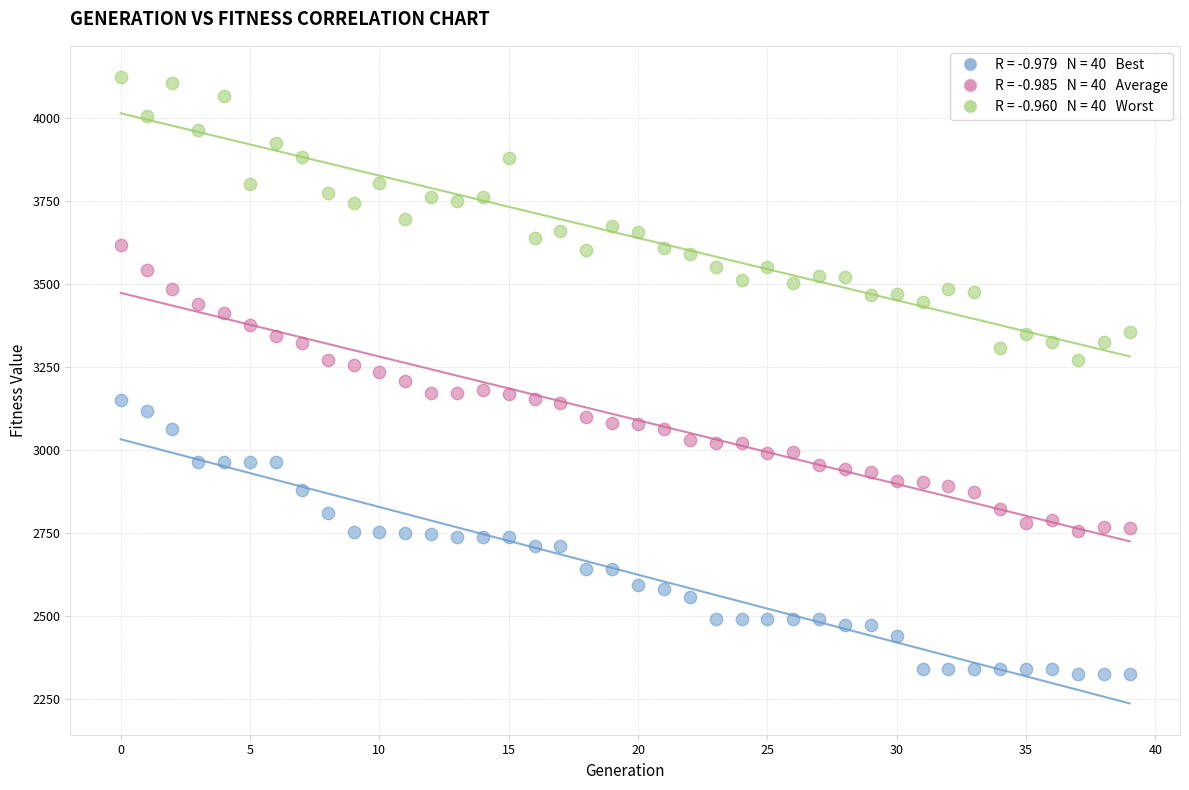

Across all data points, what is the range of Y values (max minus min)?

1799.6